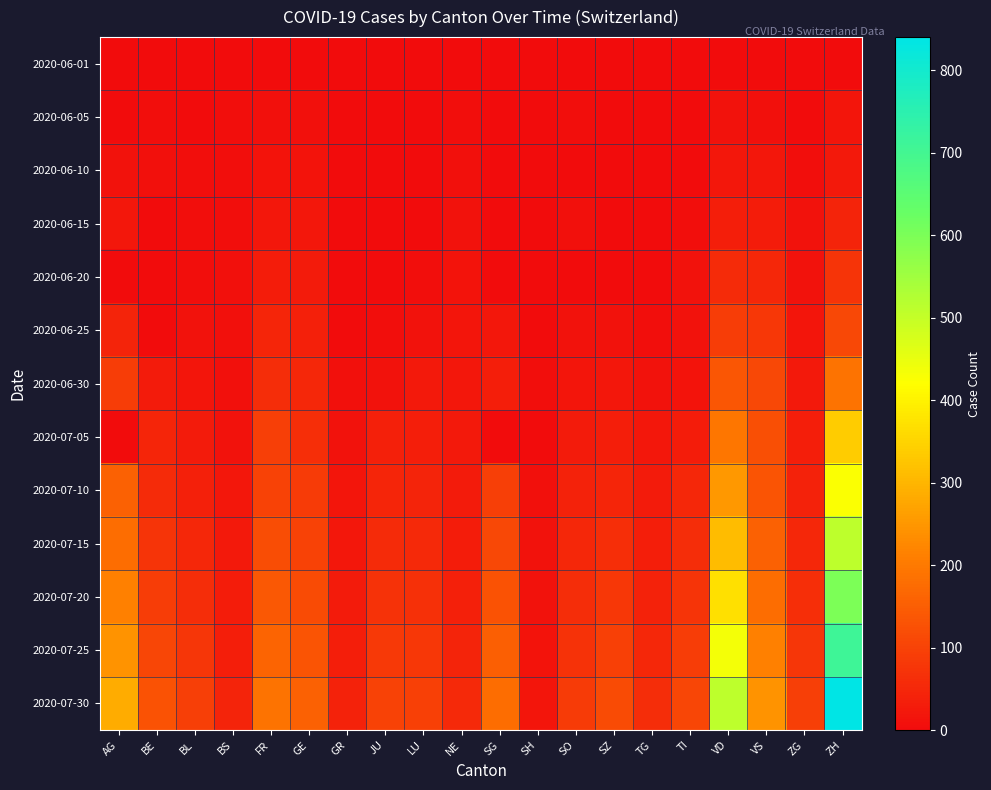

Which label corresponds to the smallest value in the chart?

BE